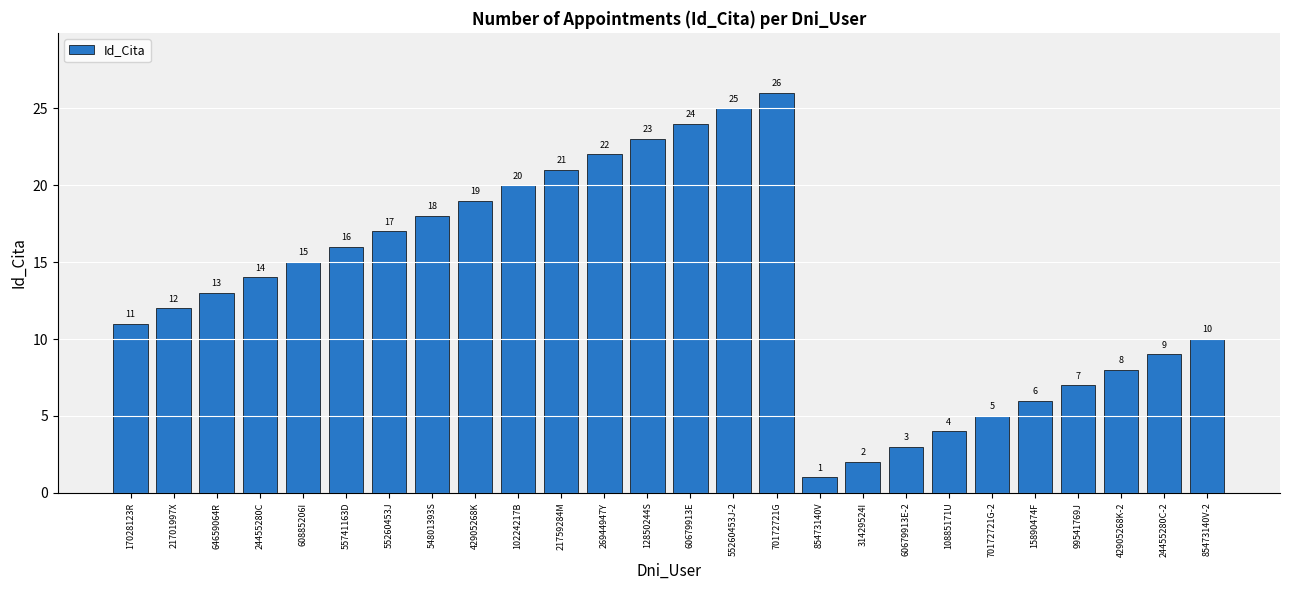

What is the greatest value displayed?

26